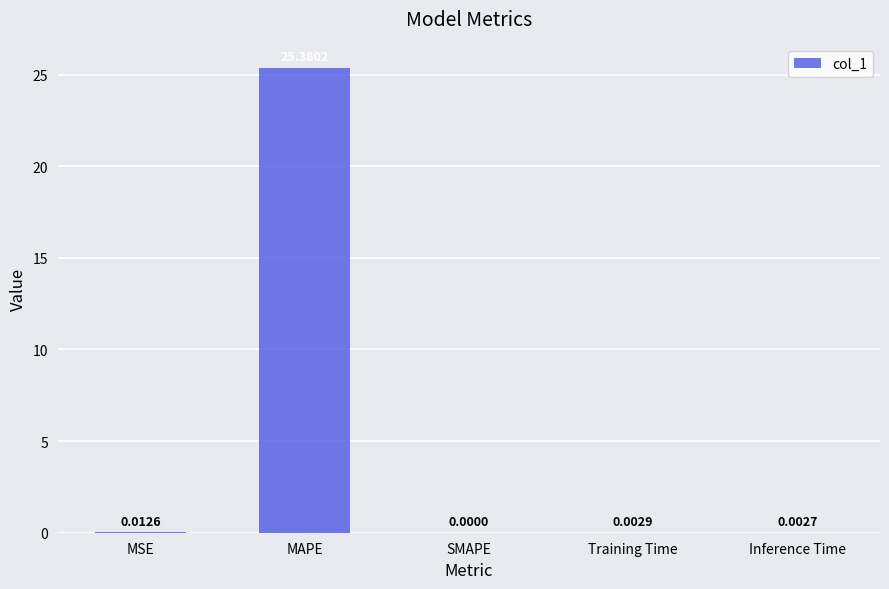

Which label corresponds to the largest value in the chart?

MAPE